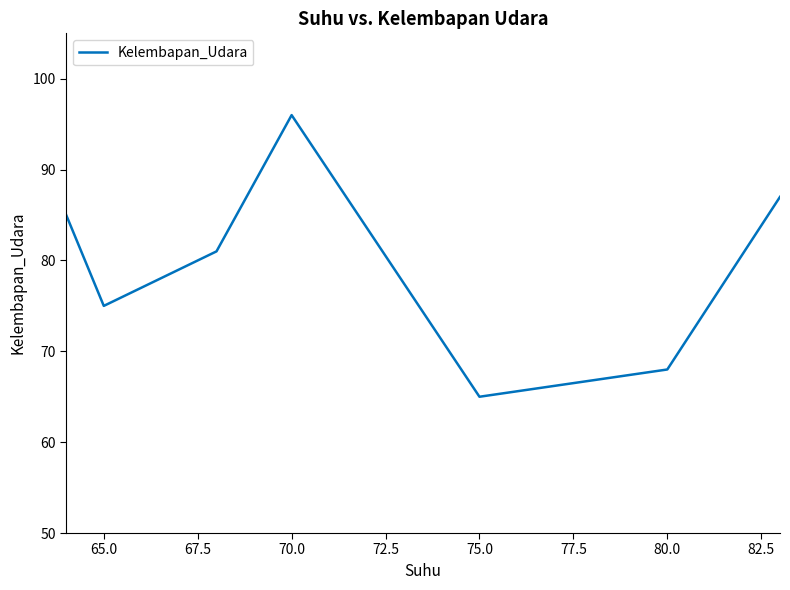

What is the smallest value displayed?

65